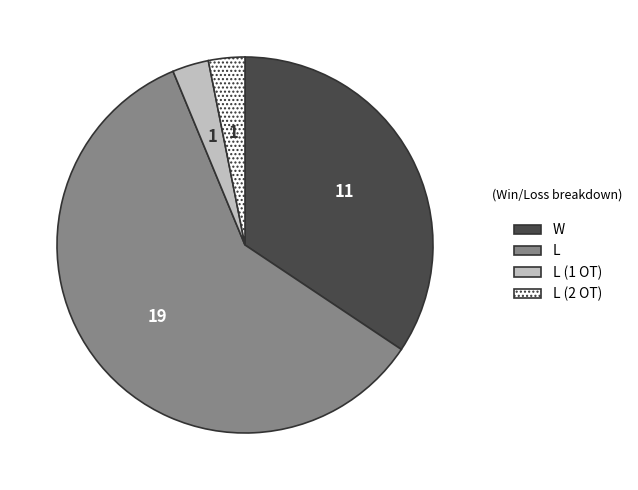

Is there a majority slice in this chart?

Yes